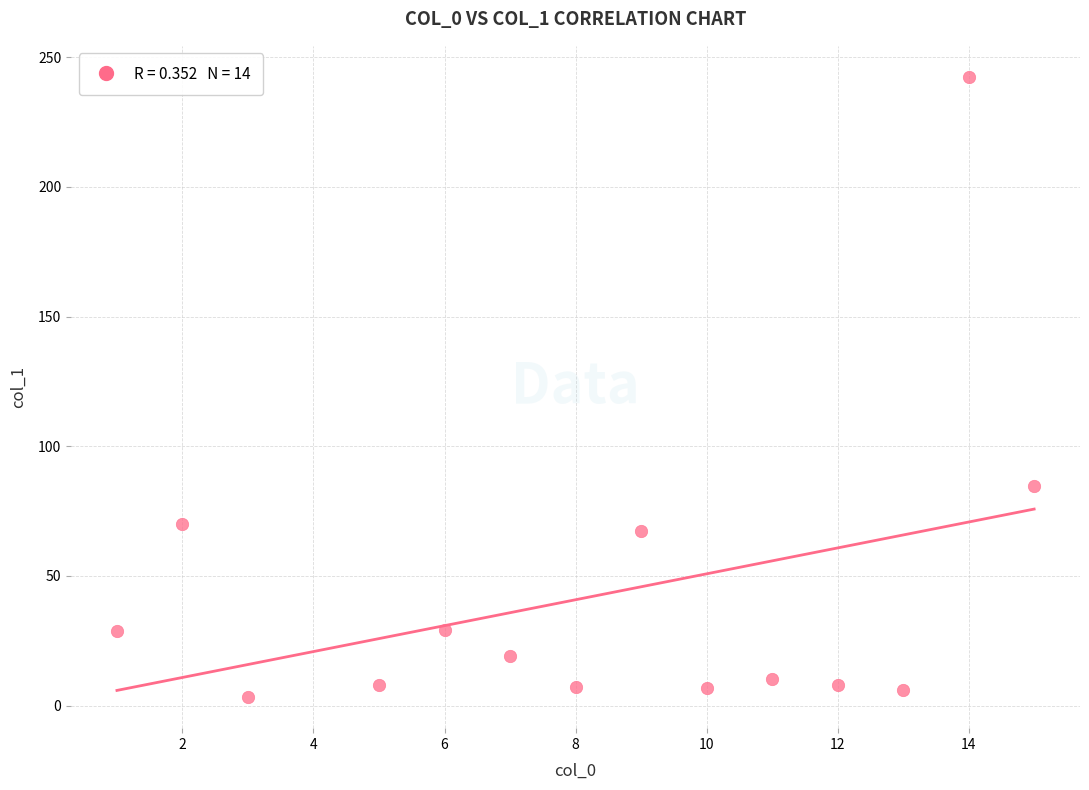

What Y value in the scatter plot is closest to 122?

84.6